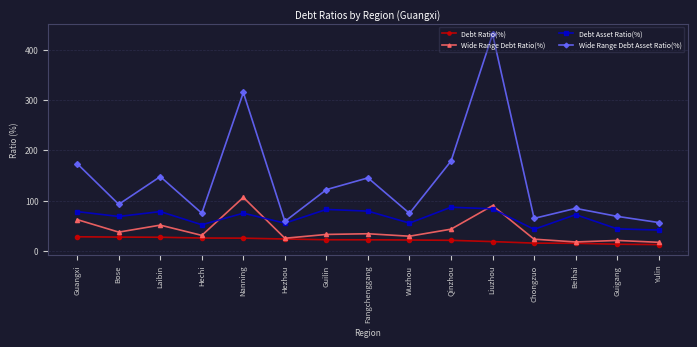

How many lines are shown in the chart?

4